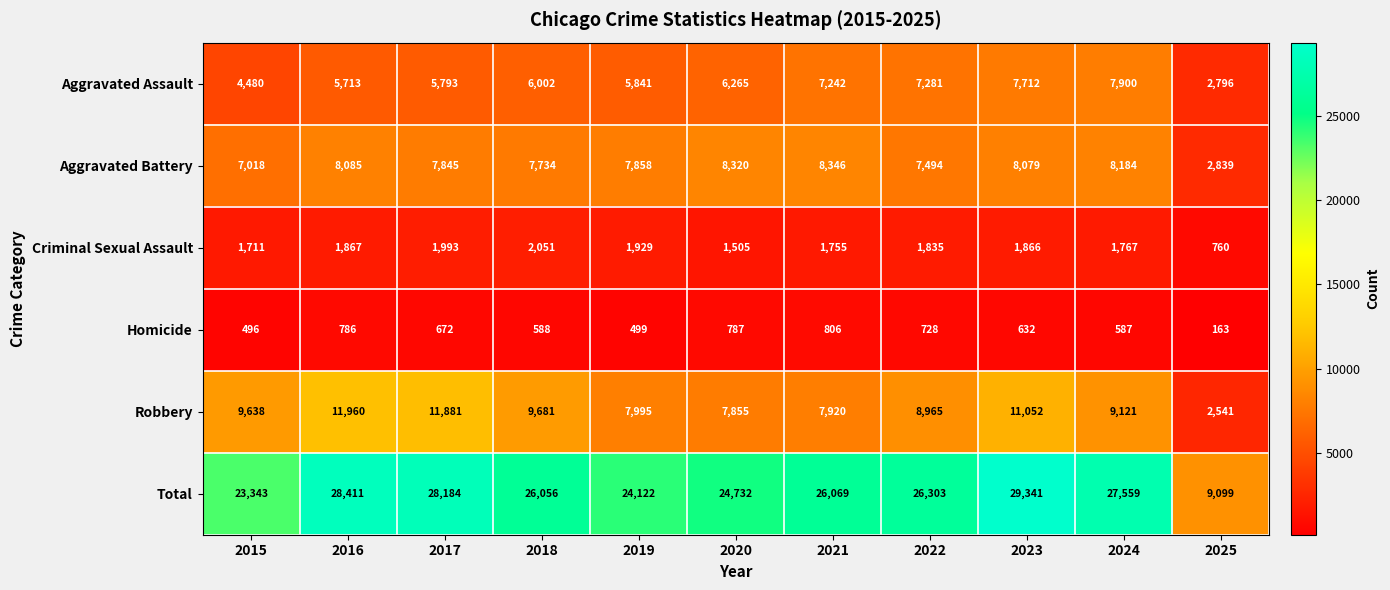

At how many categories does at least one series exceed 25583?

7